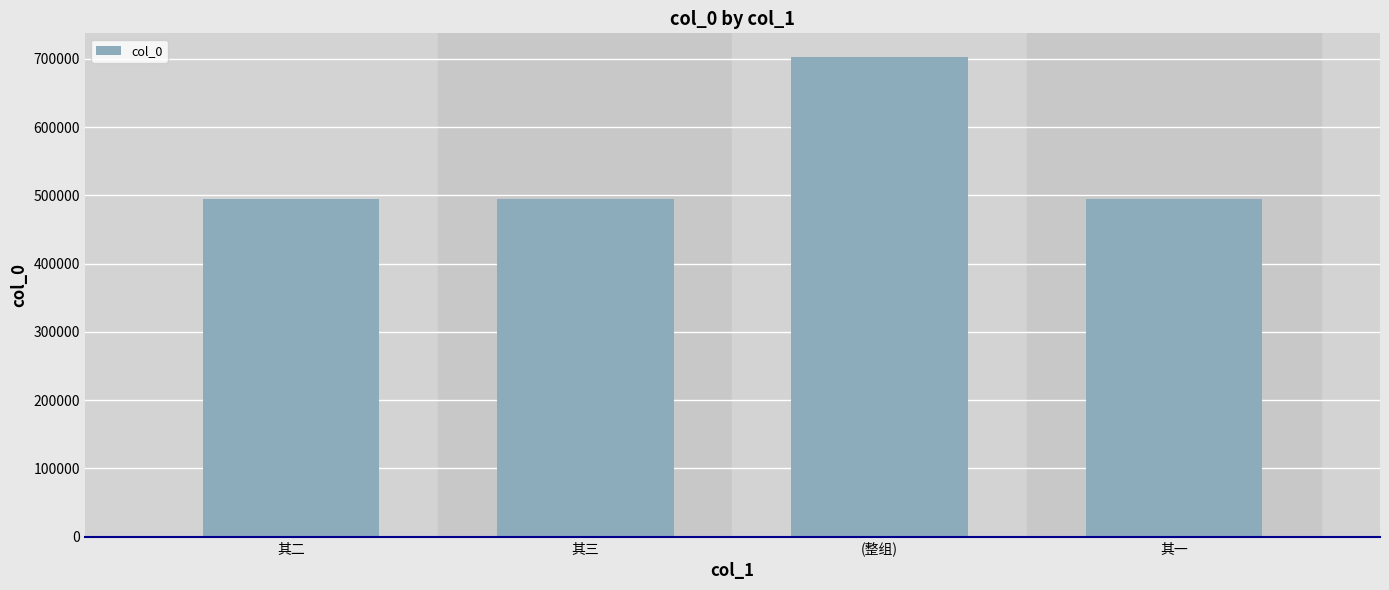

What is the approximate value at 其一?

494878